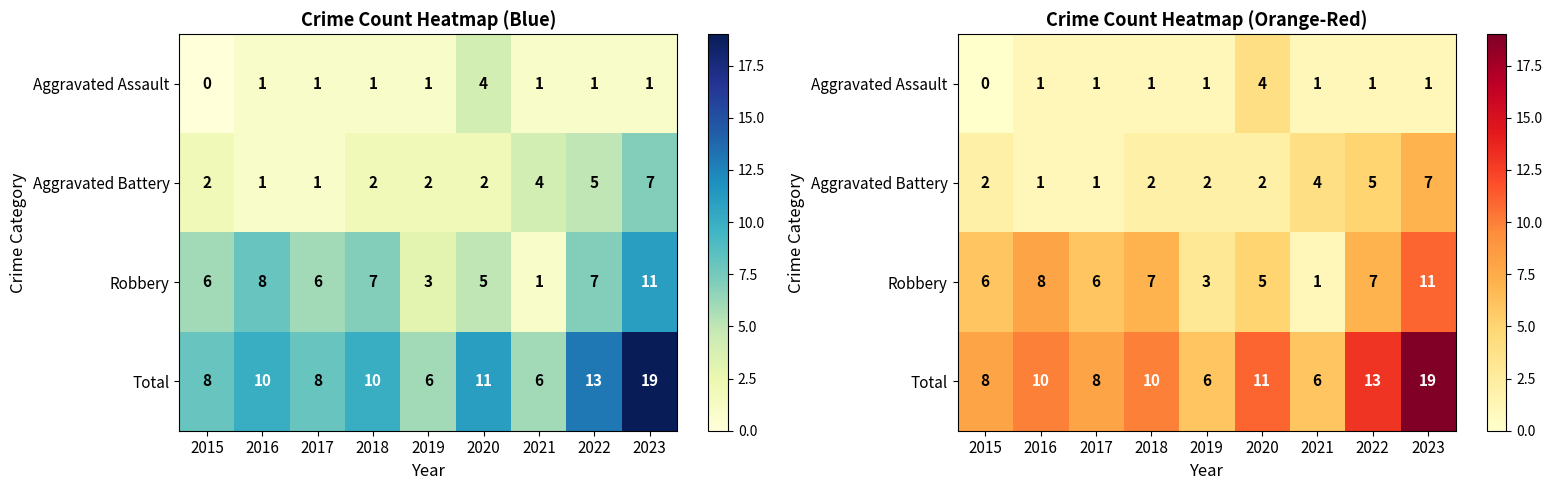

At which category is the sum across all series the highest?

2023